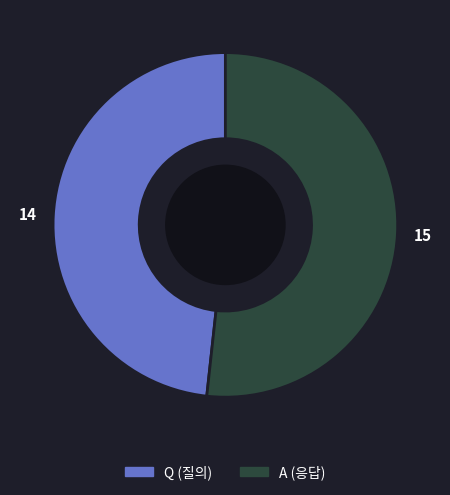

Which category has the smallest portion of the pie?

Q